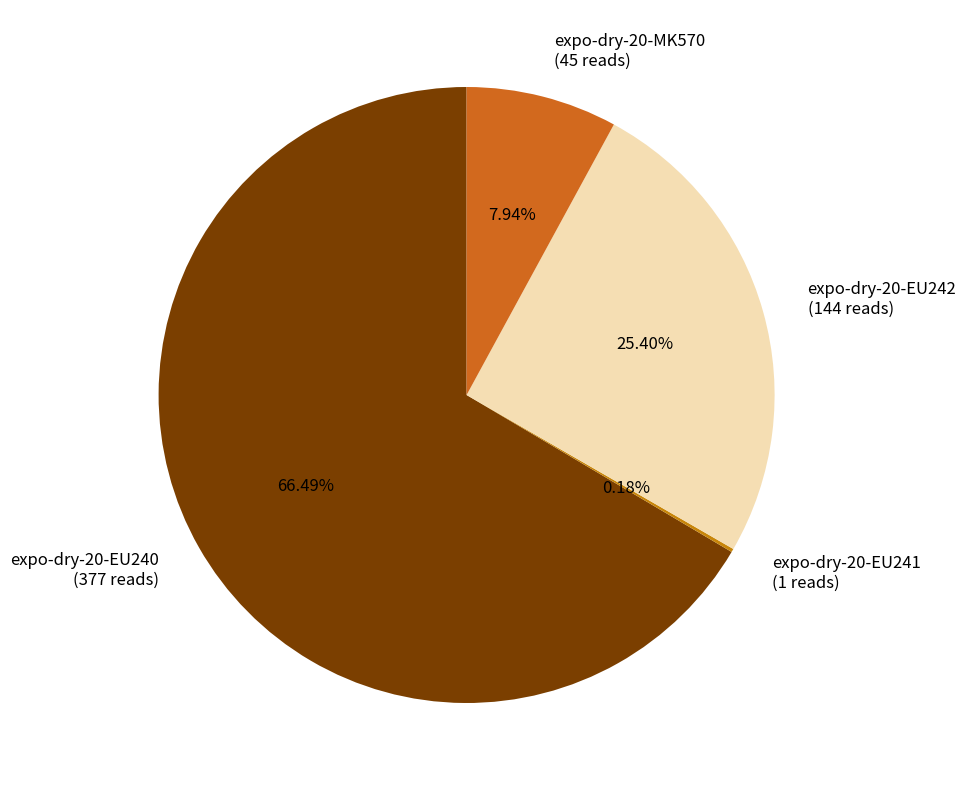

To the nearest percent, what is the average slice percentage?

25%